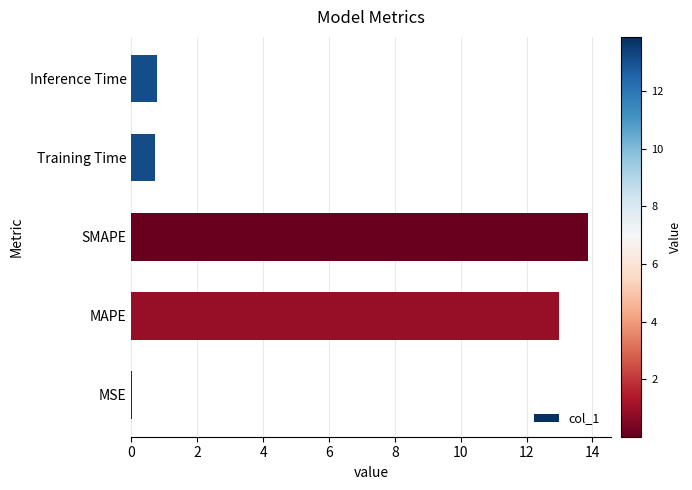

What is the change in value from SMAPE to Inference Time?

-13.1